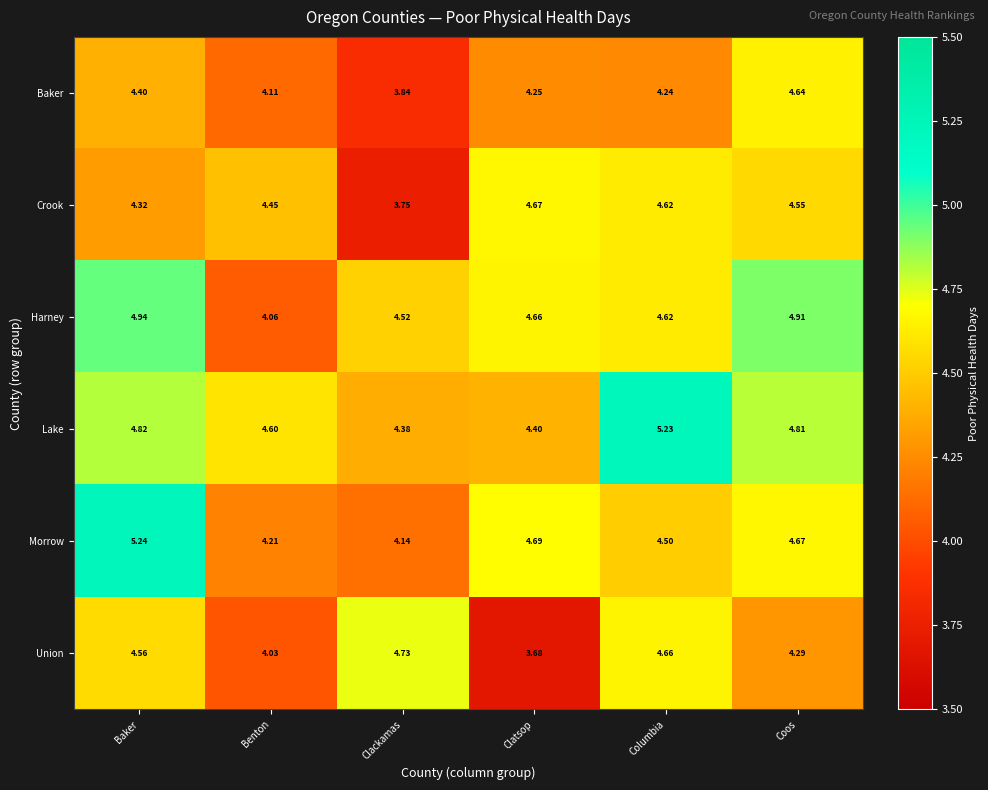

Rank the series at Clackamas from lowest to highest value.

Crook, Baker, Morrow, Lake, Harney, Union